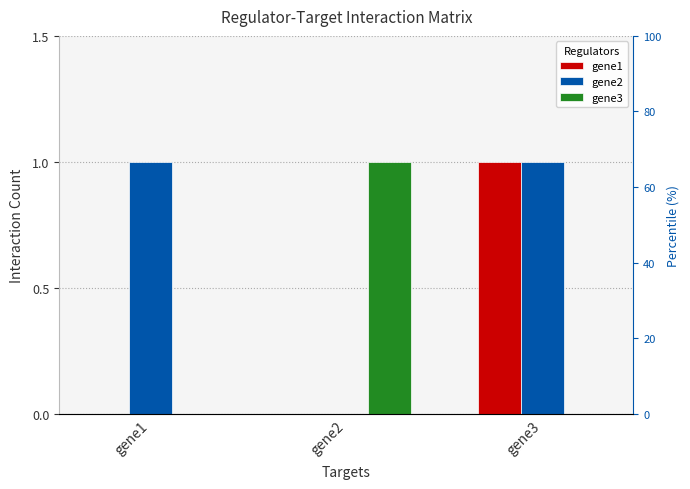

What is the difference between the highest and lowest values at gene3?

1